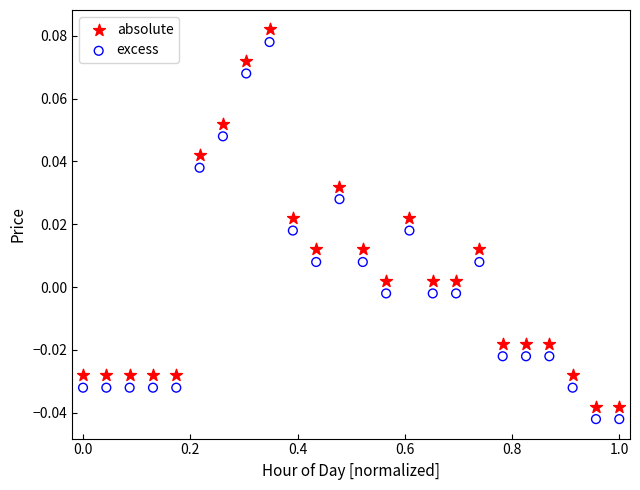

Across all data points, what is the range of X values (max minus min)?

1.0